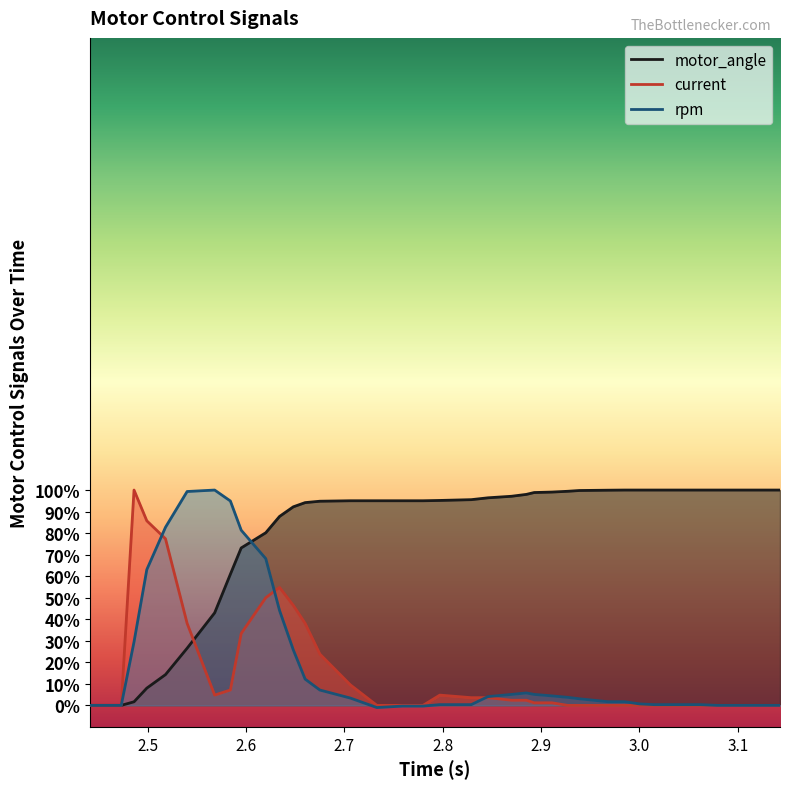

What is the minimum value shown in the chart?

-1.0